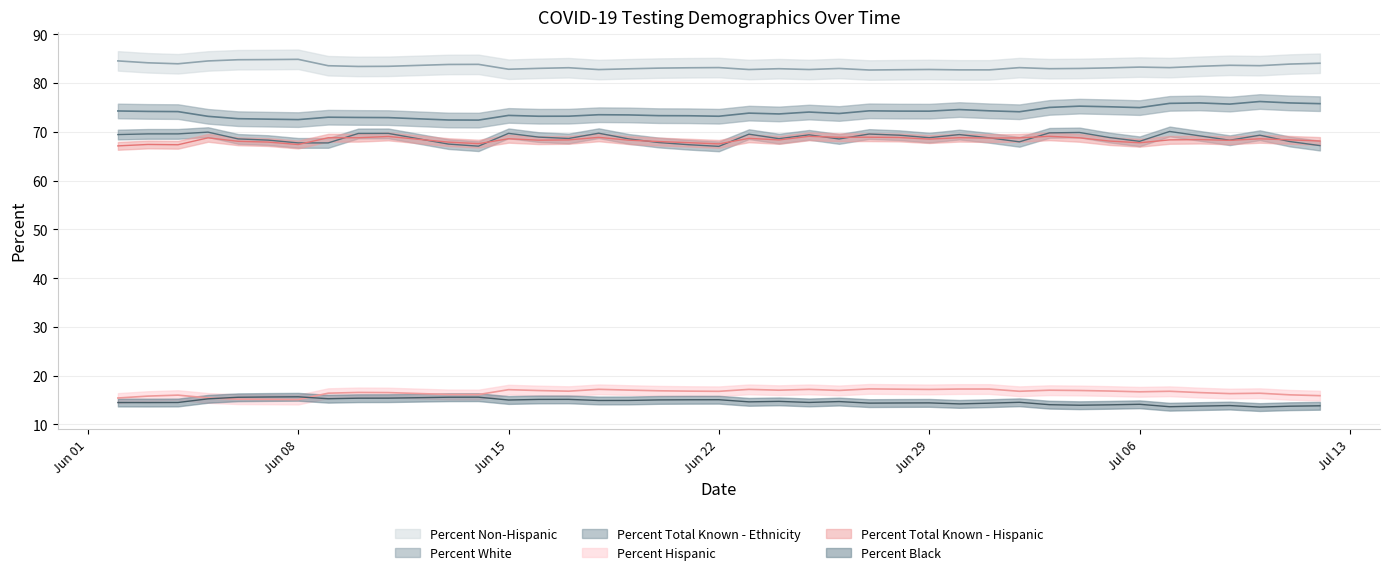

What is the average value of the Percent Non-Hispanic series?

83.4